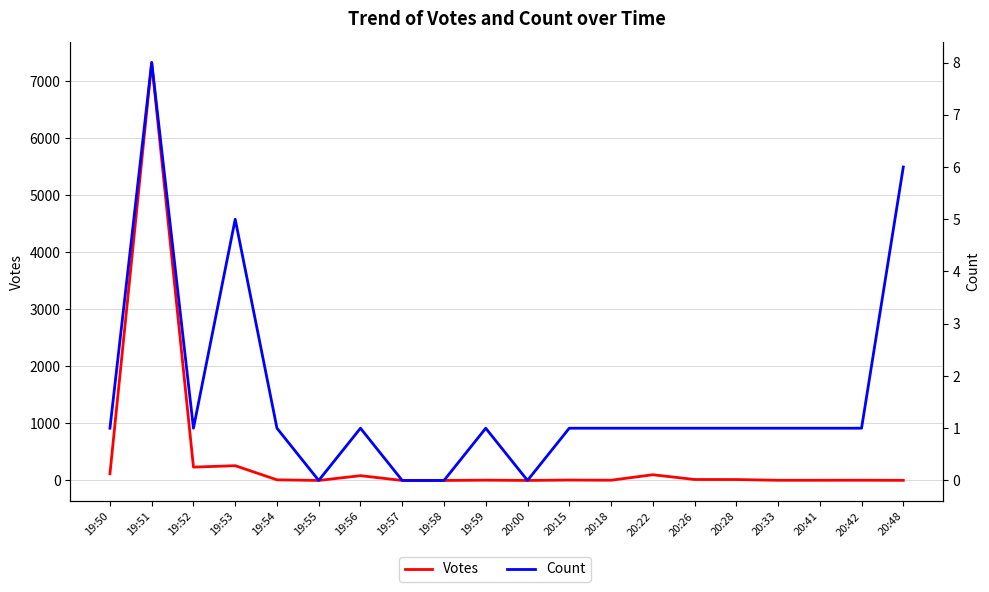

Which series has the largest range (max minus min)?

Votes